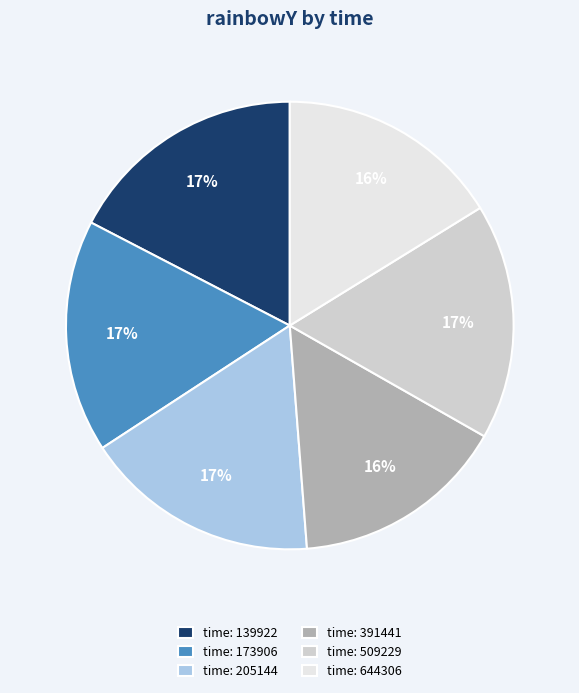

Combined, do time: 139922 and time: 205144 account for over 50%?

No